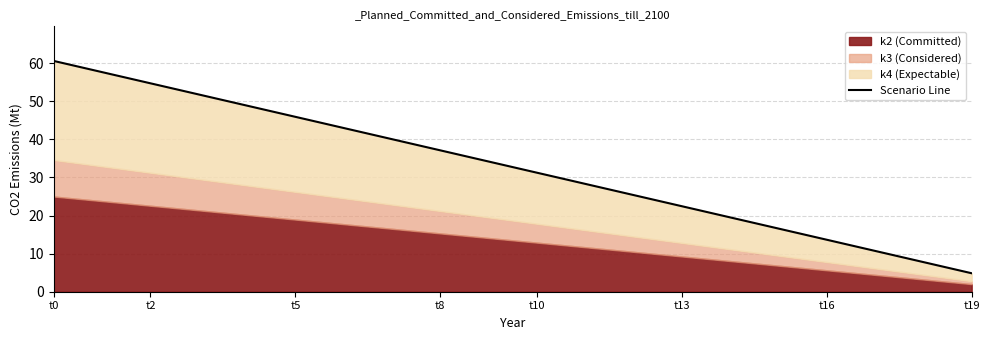

Approximately how many times larger is the value at 16 compared to t2?

0.2